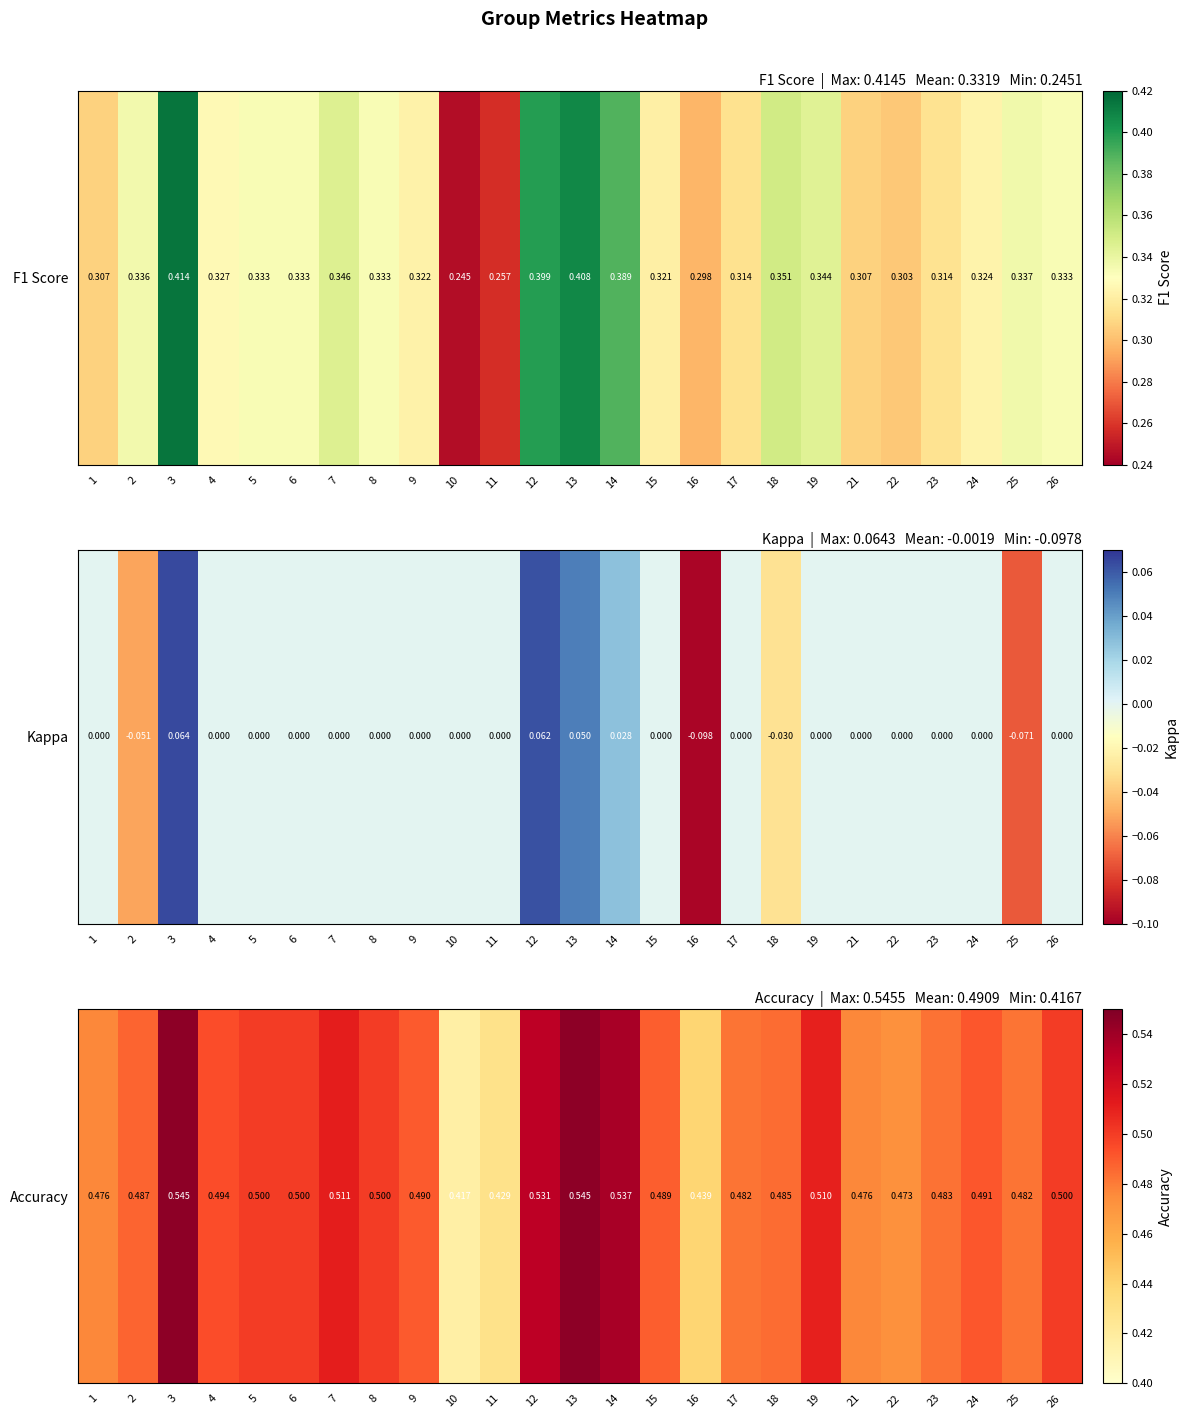

Which label corresponds to the smallest value in the chart?

10